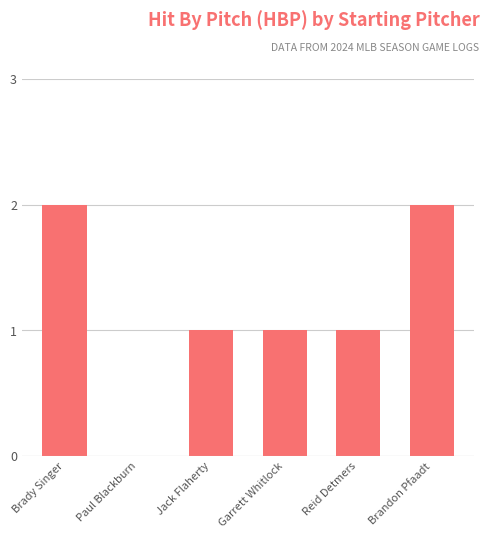

The value at Brady Singer is 2. True or false?

True